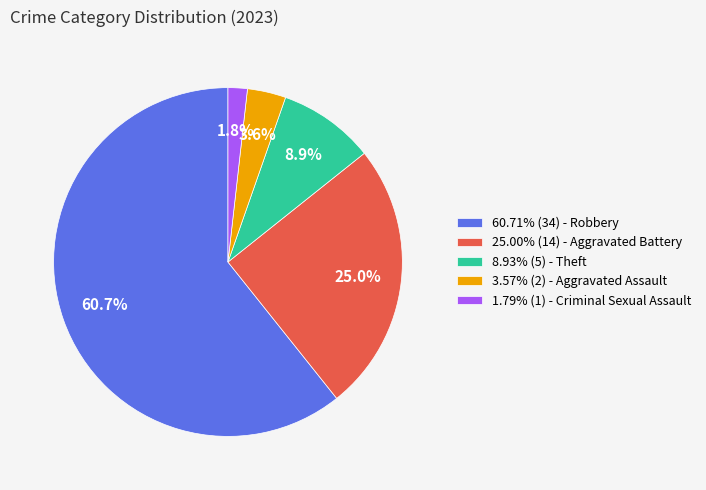

Count the number of slices in the pie.

5